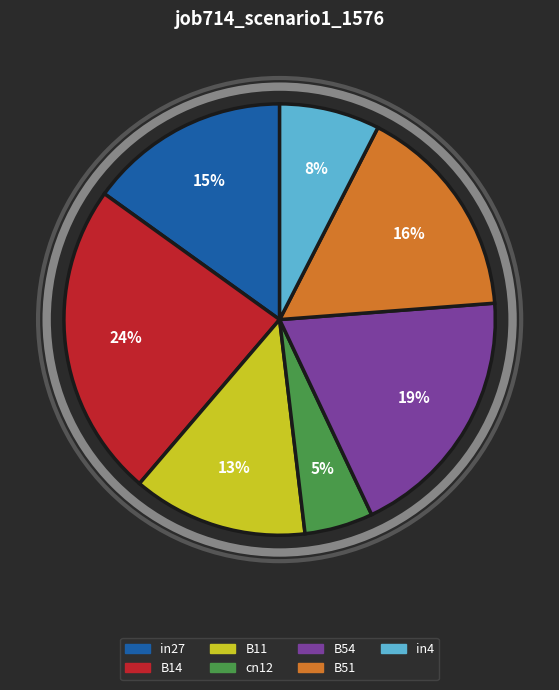

What is the largest slice in the pie chart?

B14